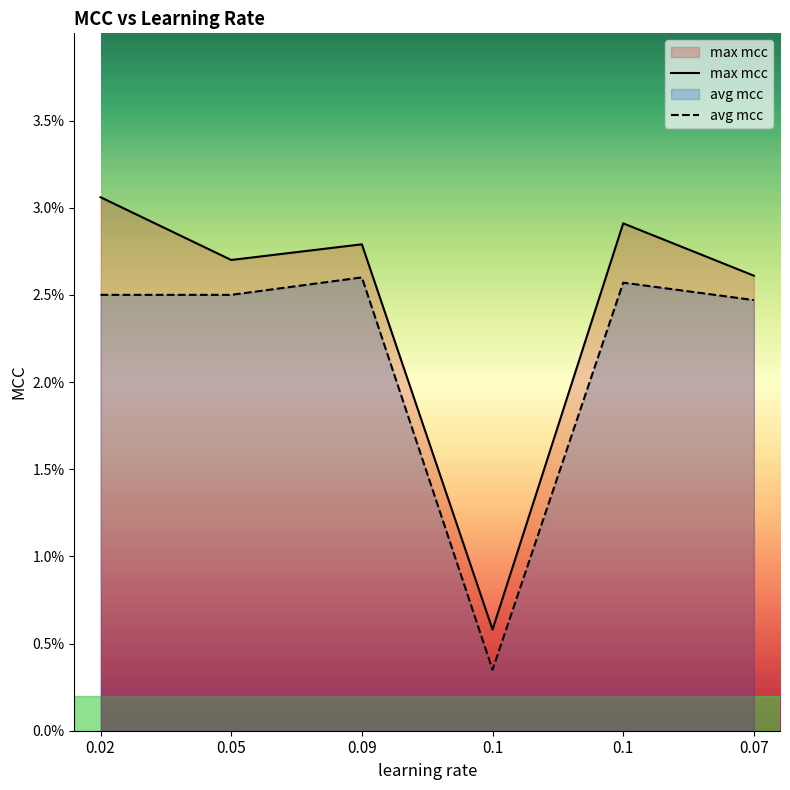

Count the number of categories in the chart.

6